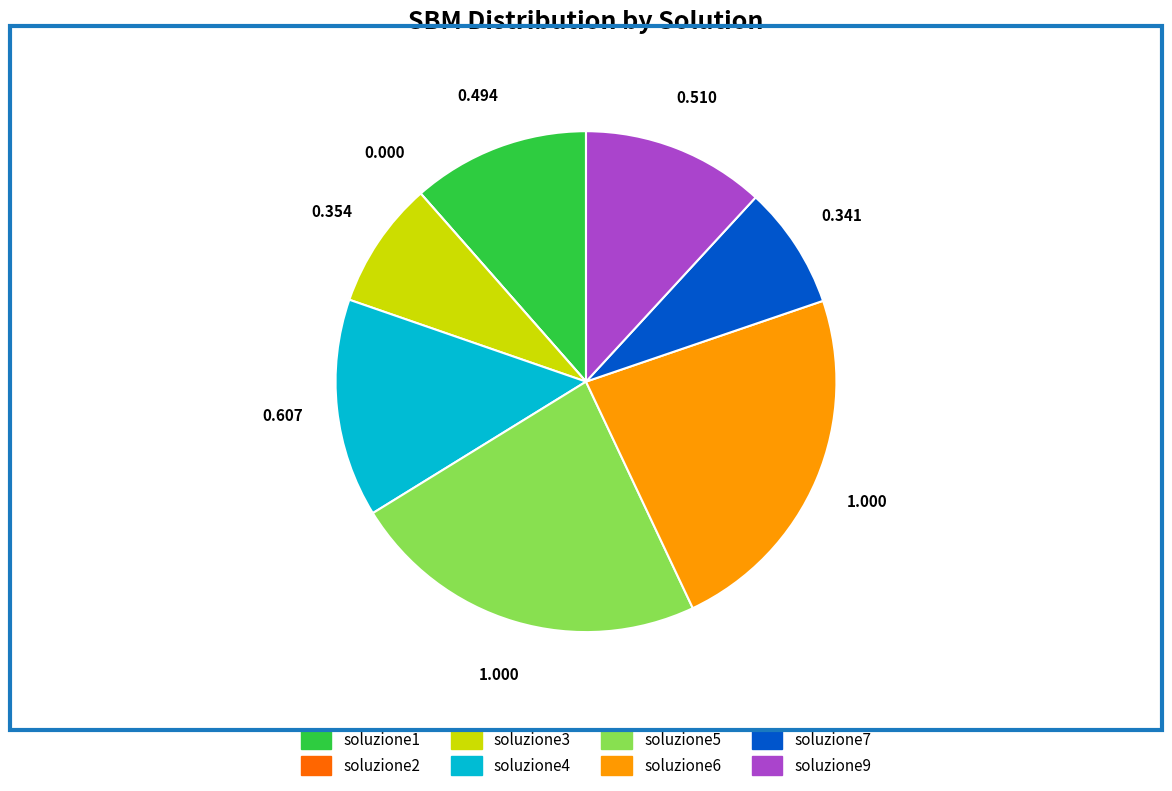

The soluzione9 slice represents 12% of the pie. True or false?

True